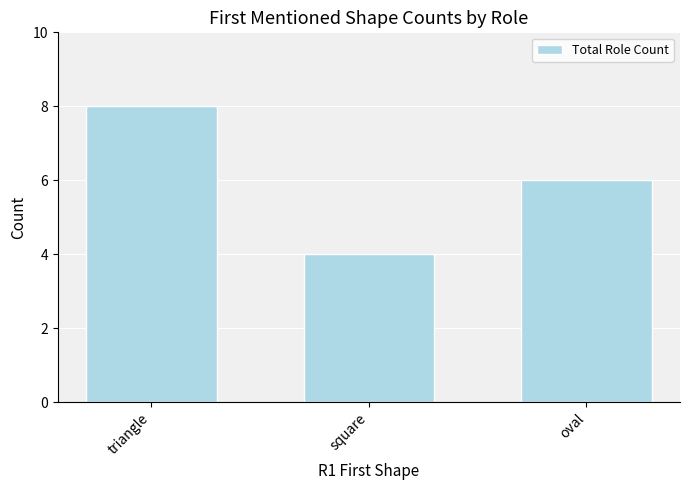

What is the change in value from square to oval?

+2